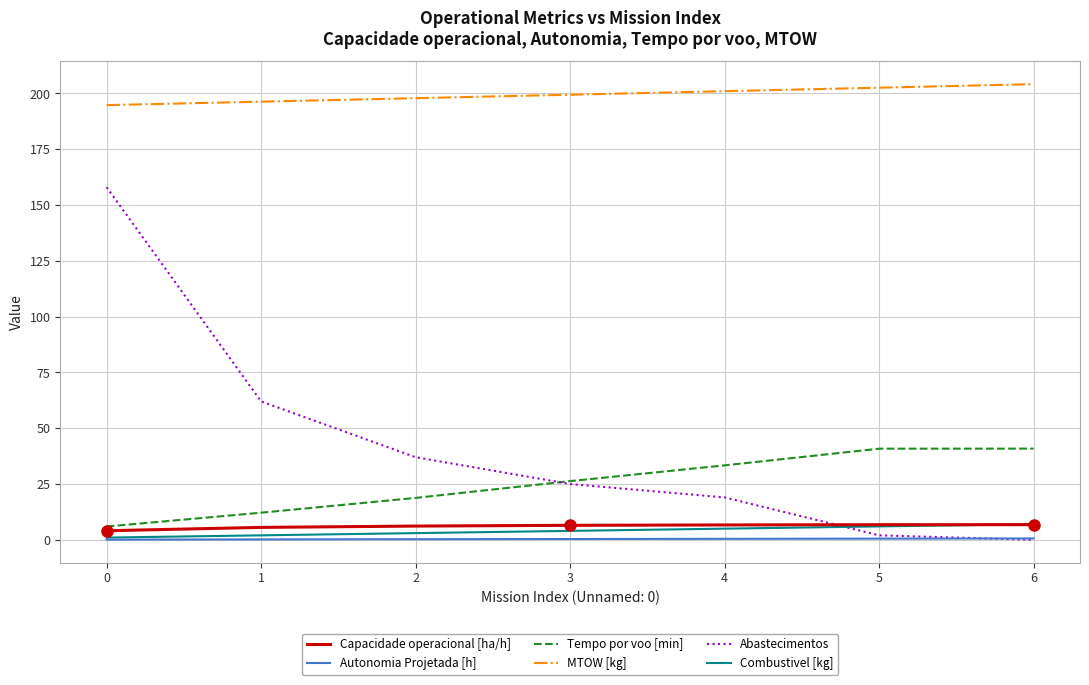

What is the greatest value displayed?

204.2